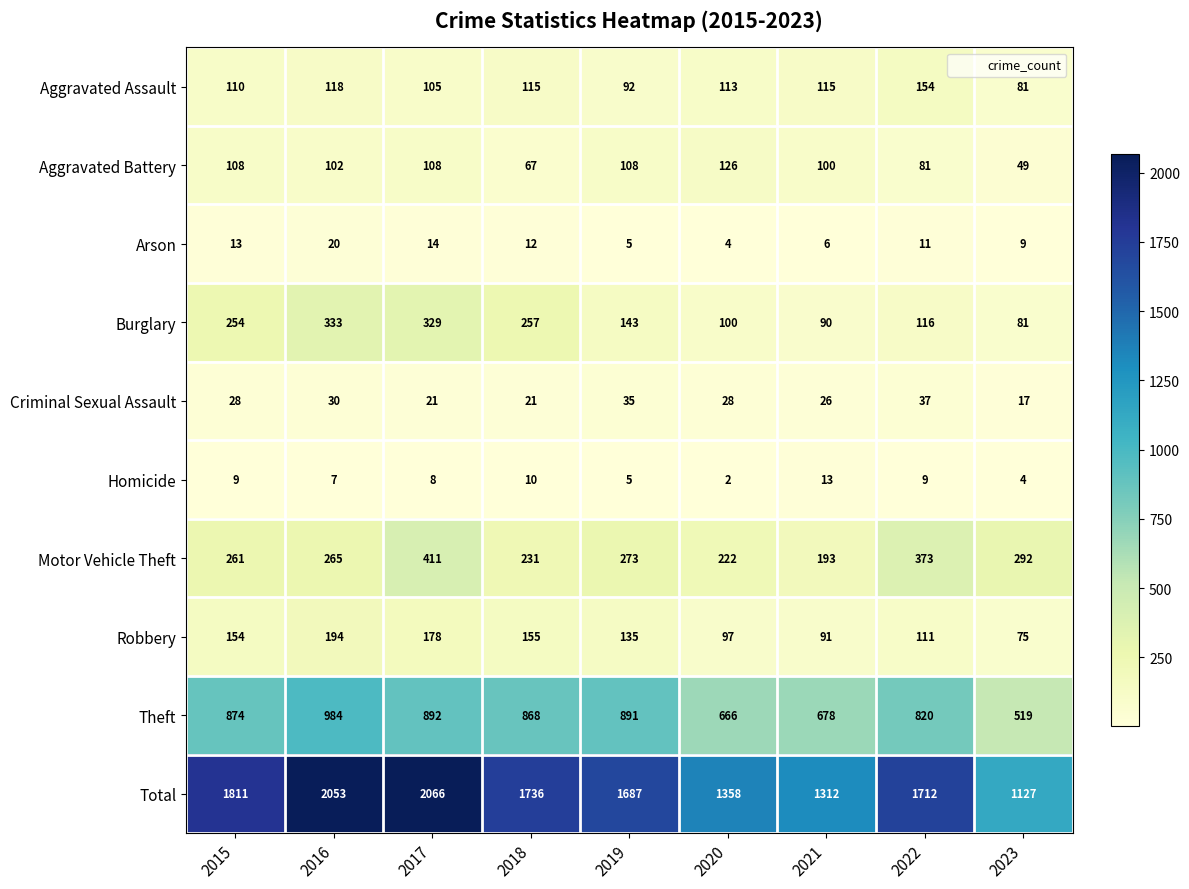

What is the maximum value shown in the chart?

2066